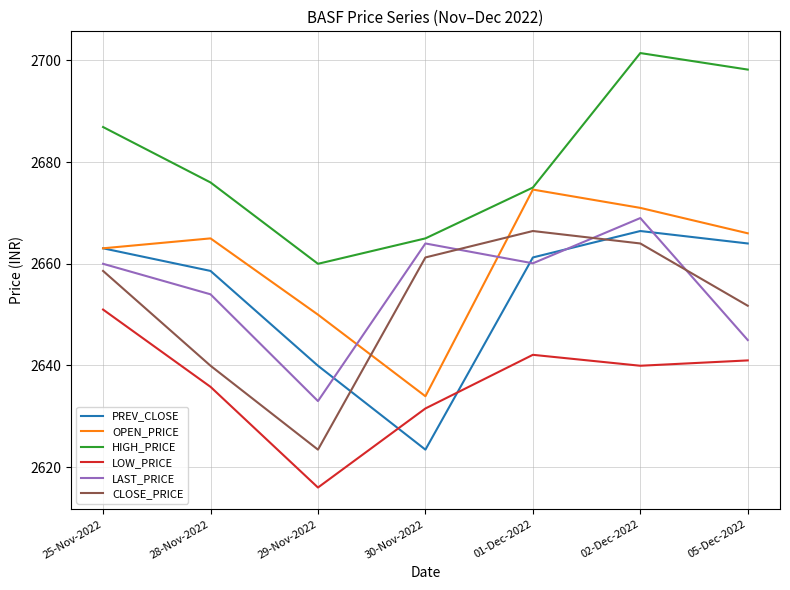

Where does the PREV_CLOSE series first go above 2661?

25-Nov-2022